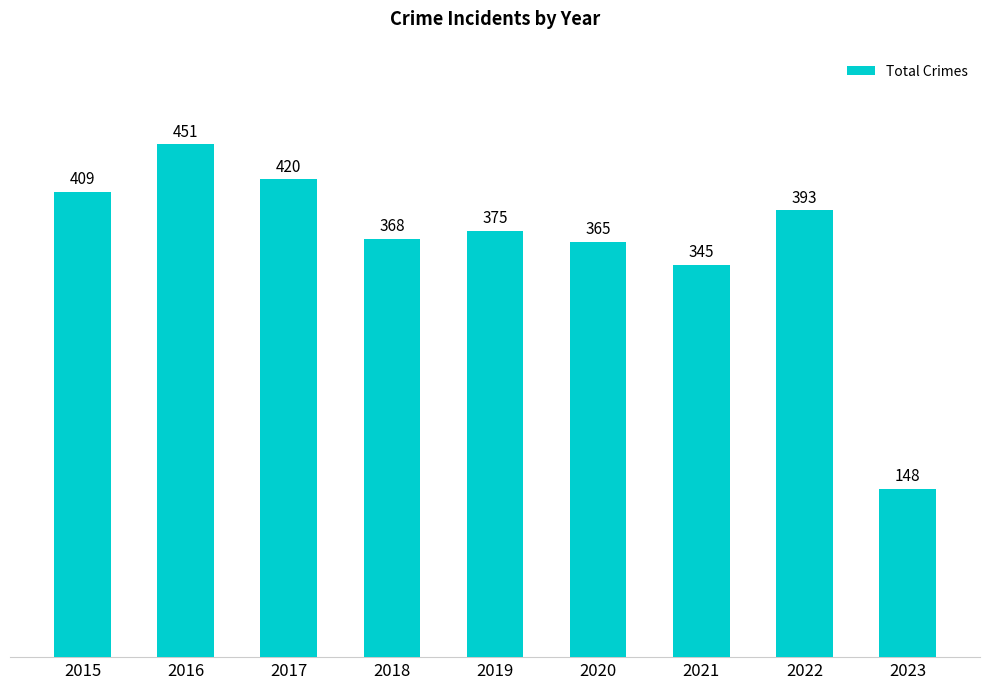

What is the maximum value shown in the chart?

451